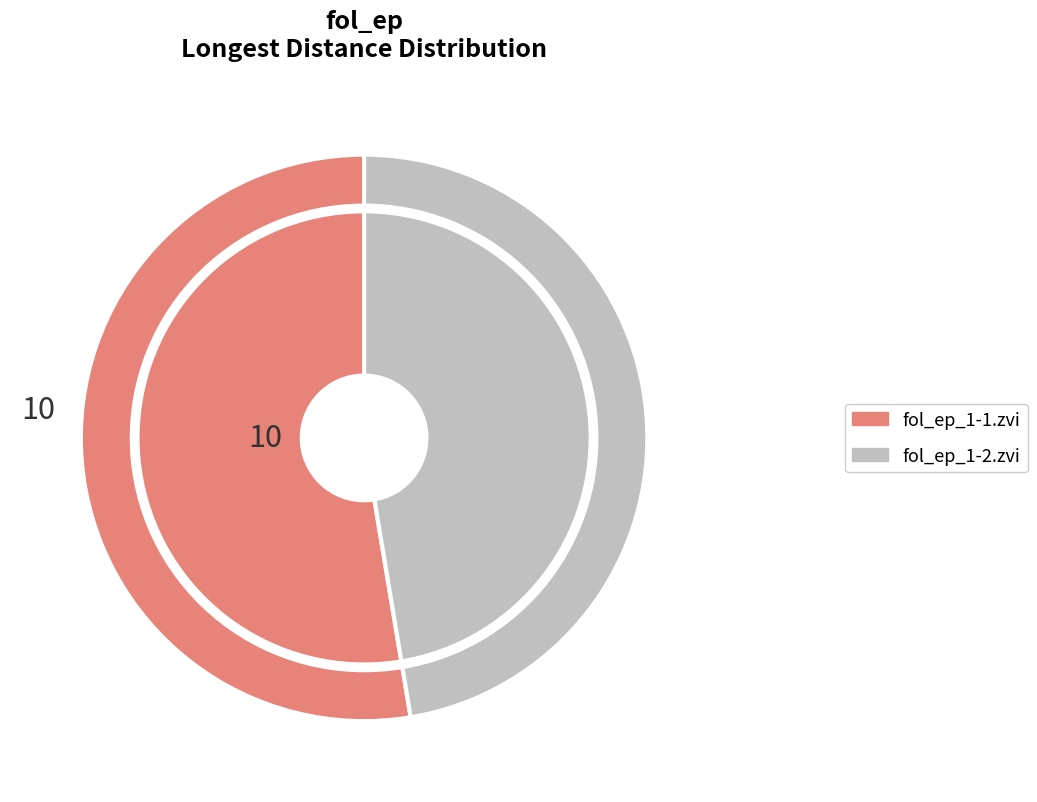

Rank the categories by value from highest to lowest.

fol_ep_1-1.zvi, fol_ep_1-2.zvi